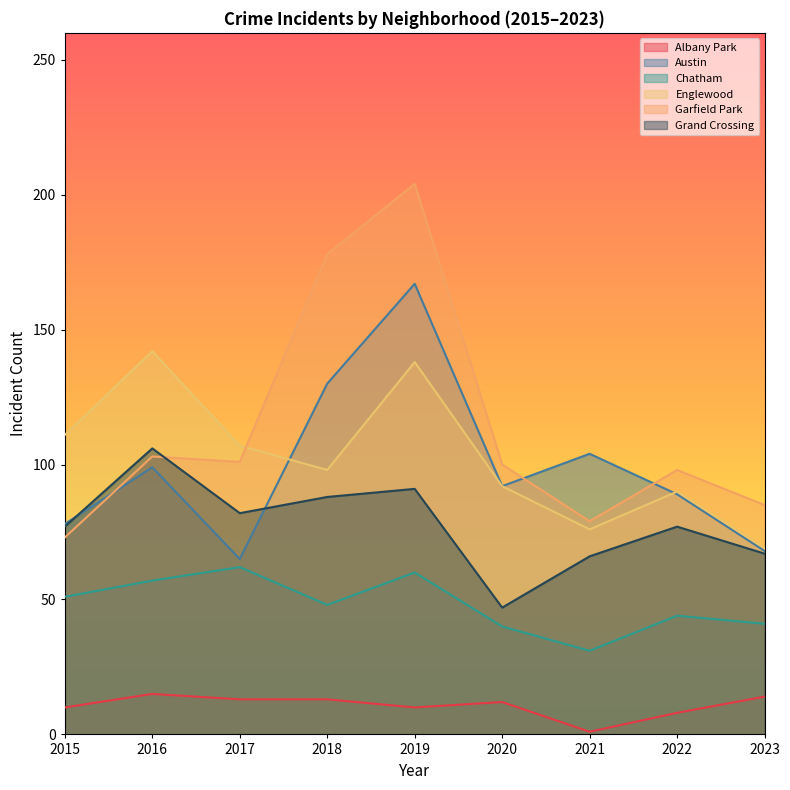

What is the sum of all Grand Crossing values?

701